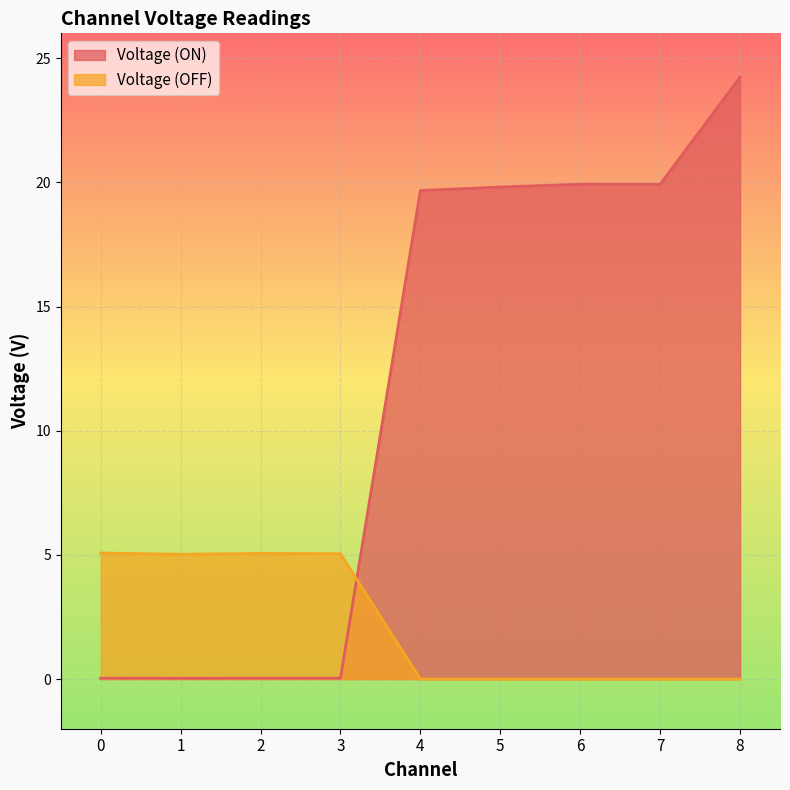

At how many categories does at least one series exceed 6?

5